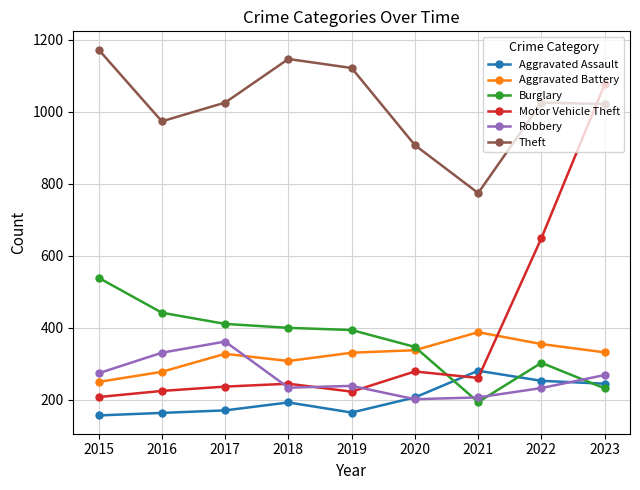

True or false: Theft and Motor Vehicle Theft cross at least once.

True